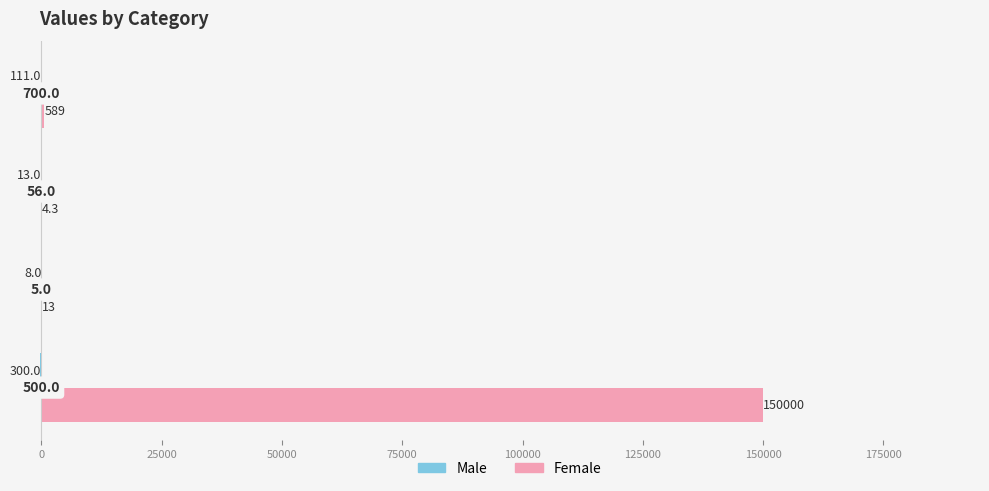

How many series are shown in this chart?

2